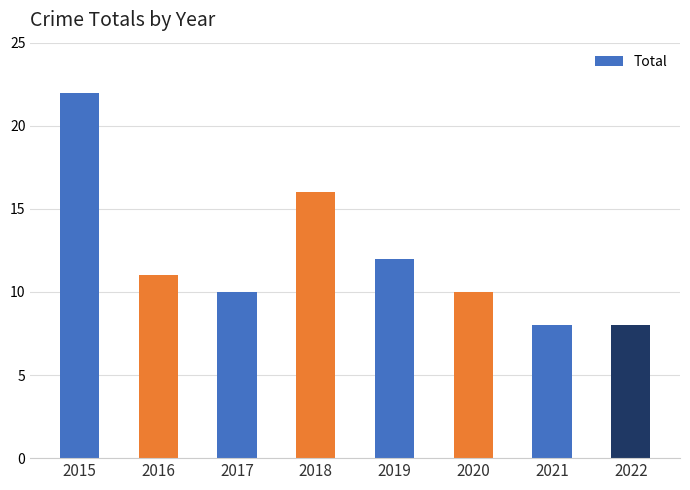

How many data points are less than 11?

4